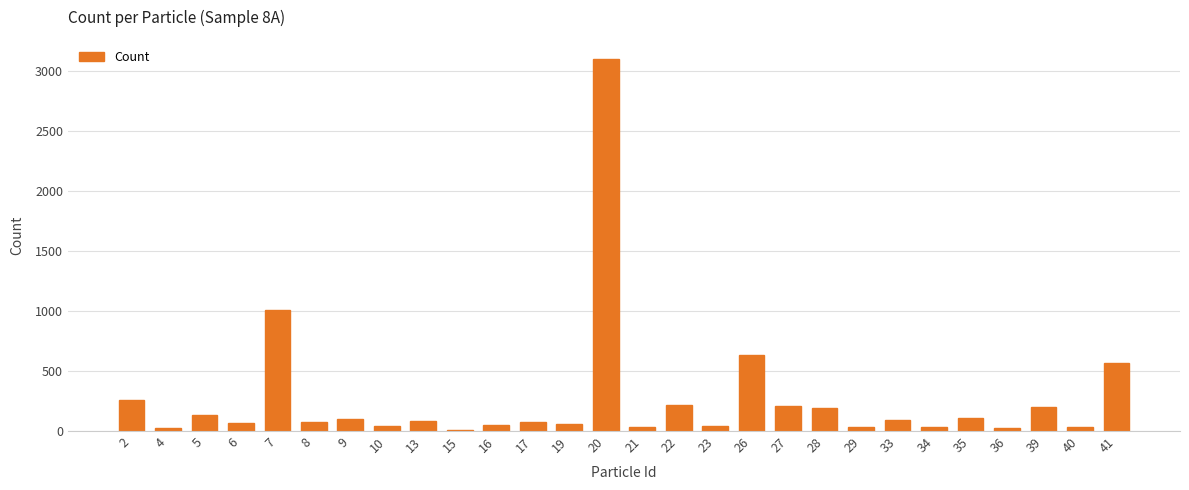

Where does the data first go above 82?

2